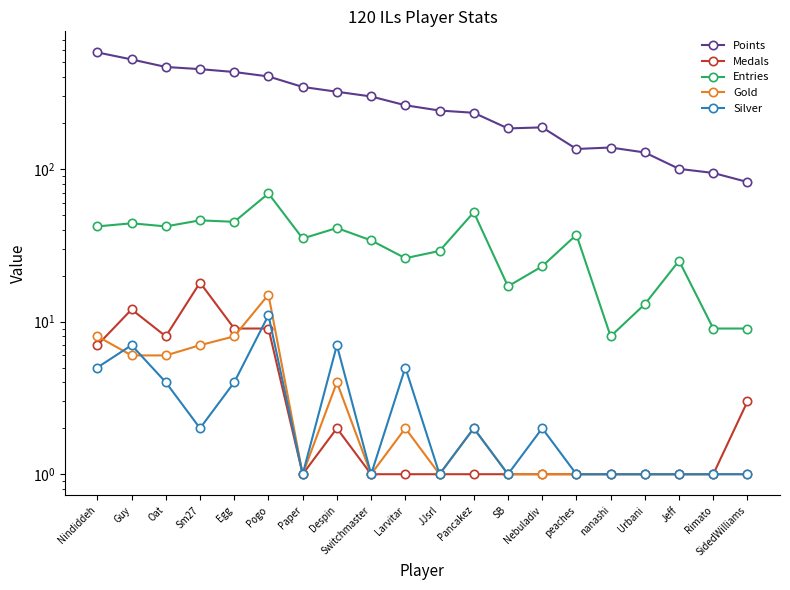

What is the value of the Entries point at the 11th from the left?

29